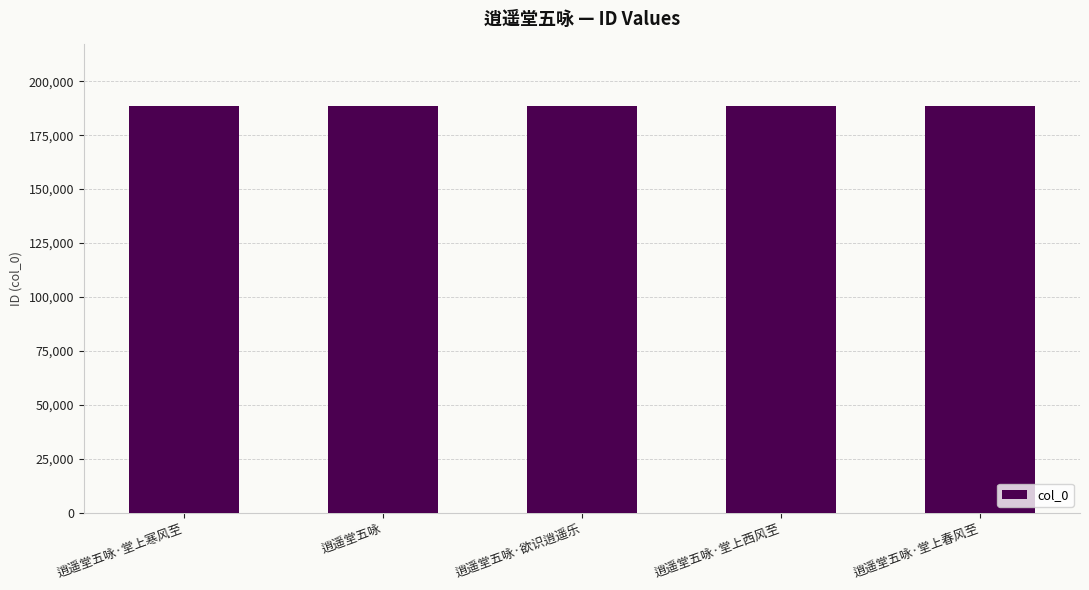

Is it true that the value at 逍遥堂五咏·堂上春风至 is 188725?

True